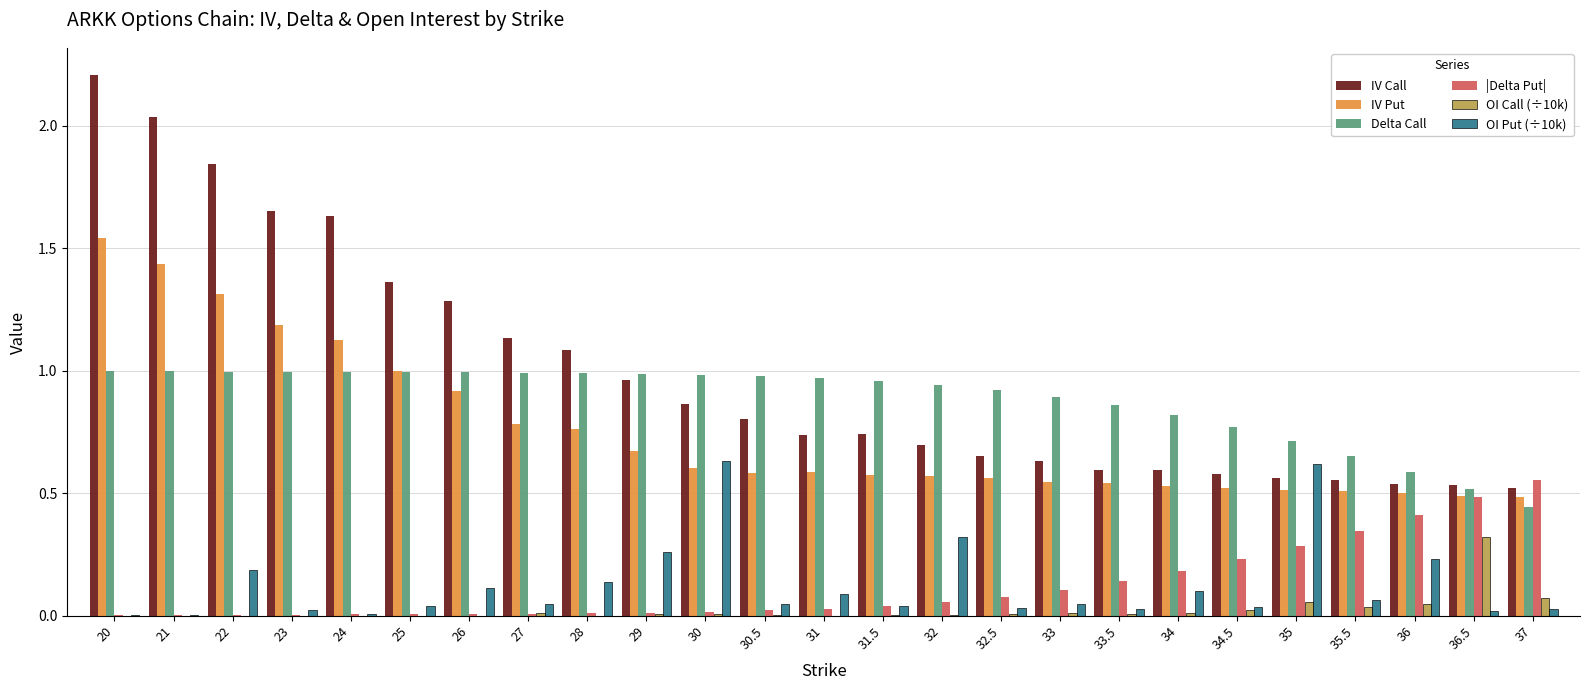

Which series has the largest total across all categories?

IV Call